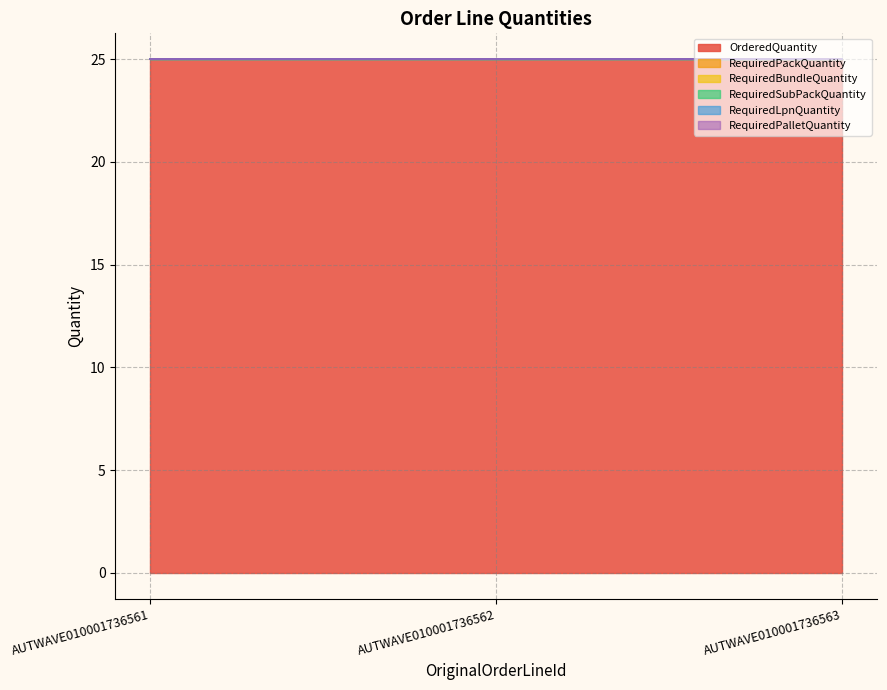

At how many categories does at least one series exceed 6?

3